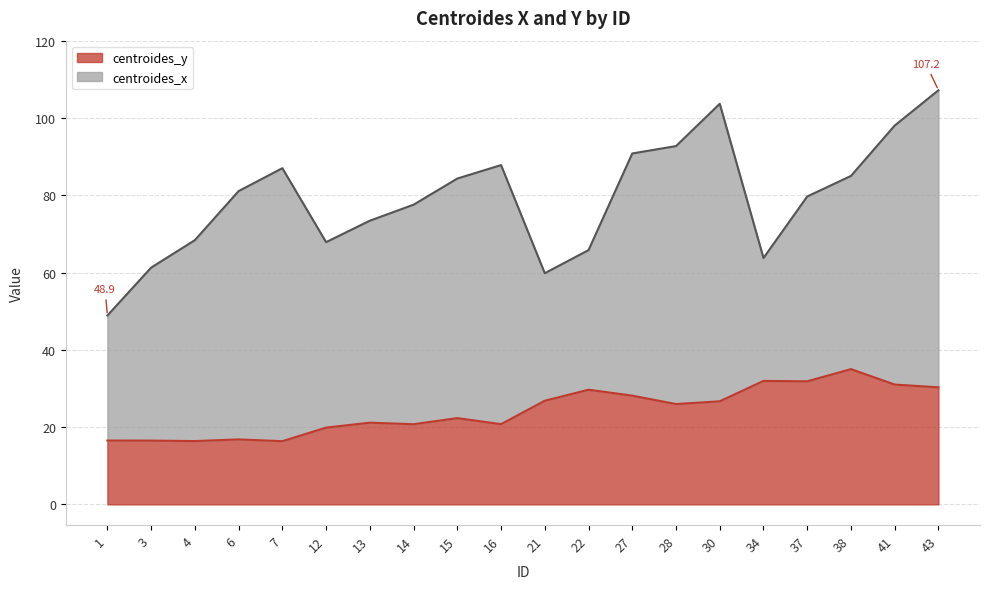

Between 34 and 37, which is larger?

34